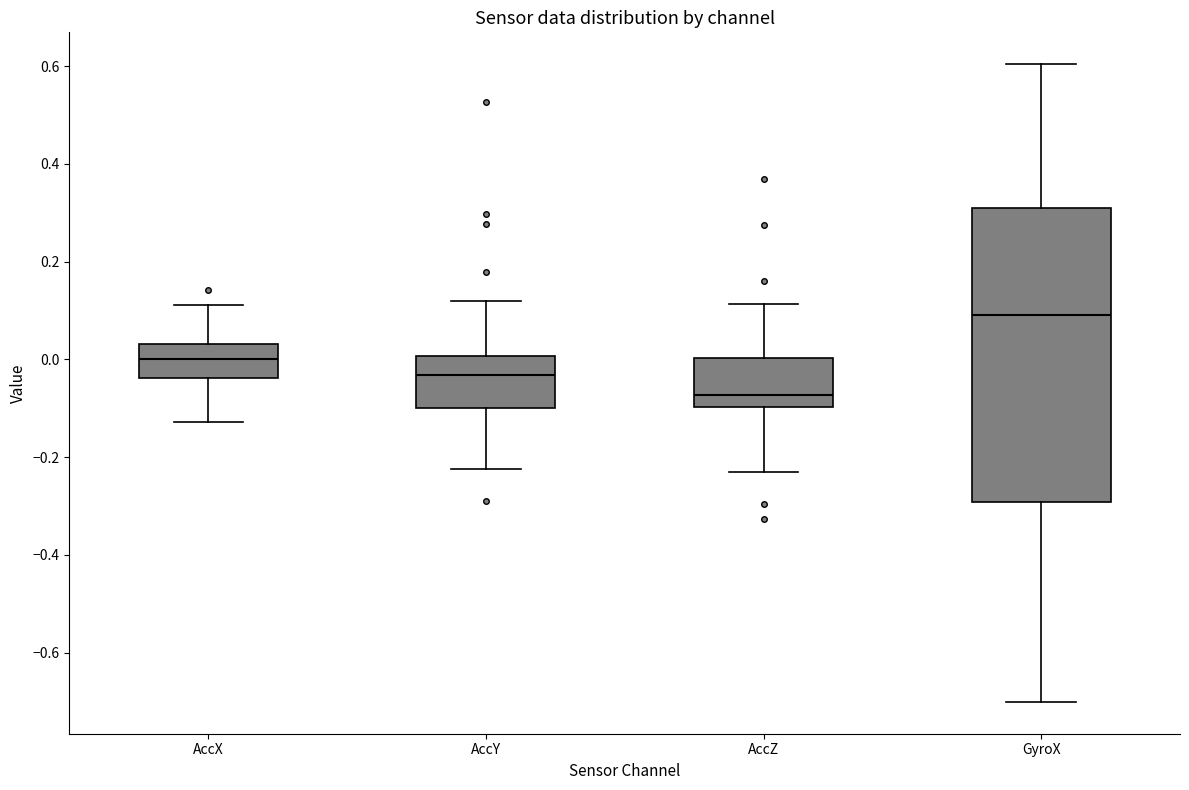

Reading left to right, transcribe this box plot: for each box, give where its median line is, the range the box spans, and where its two whiskers end, as read against the y-axis. The values are not printed on the chart, so give them approximately, as read against the axis.

AccX: median 0.00, box -0.04 to 0.04, whiskers -0.12 to 0.12
AccY: median -0.04, box -0.10 to 0.00, whiskers -0.22 to 0.12
AccZ: median -0.08, box -0.10 to 0.00, whiskers -0.22 to 0.12
GyroX: median 0.10, box -0.30 to 0.30, whiskers -0.70 to 0.60